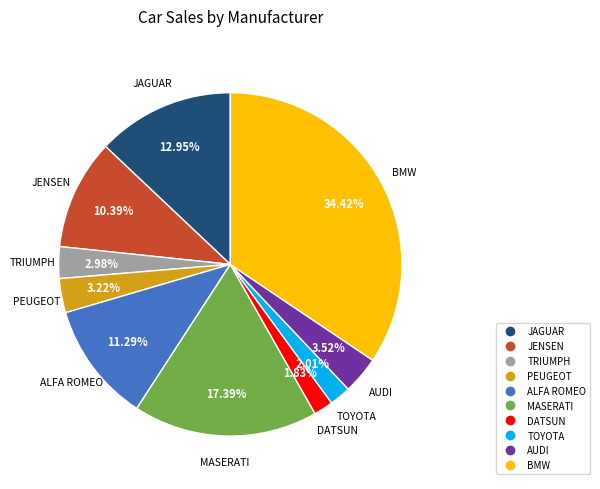

How much of the chart is everything except TRIUMPH?

97.0%